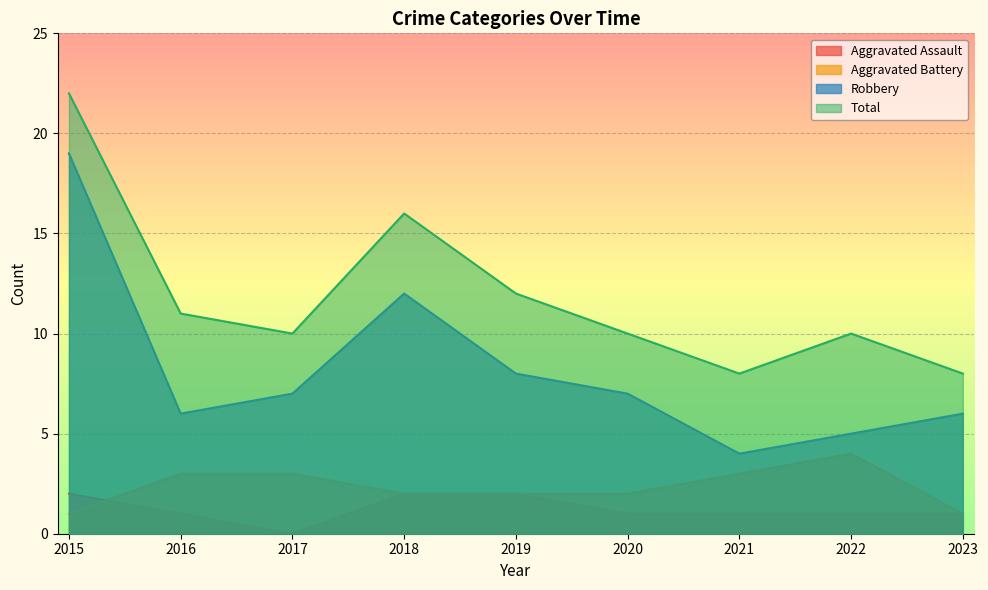

Which series has the largest total across all categories?

Total